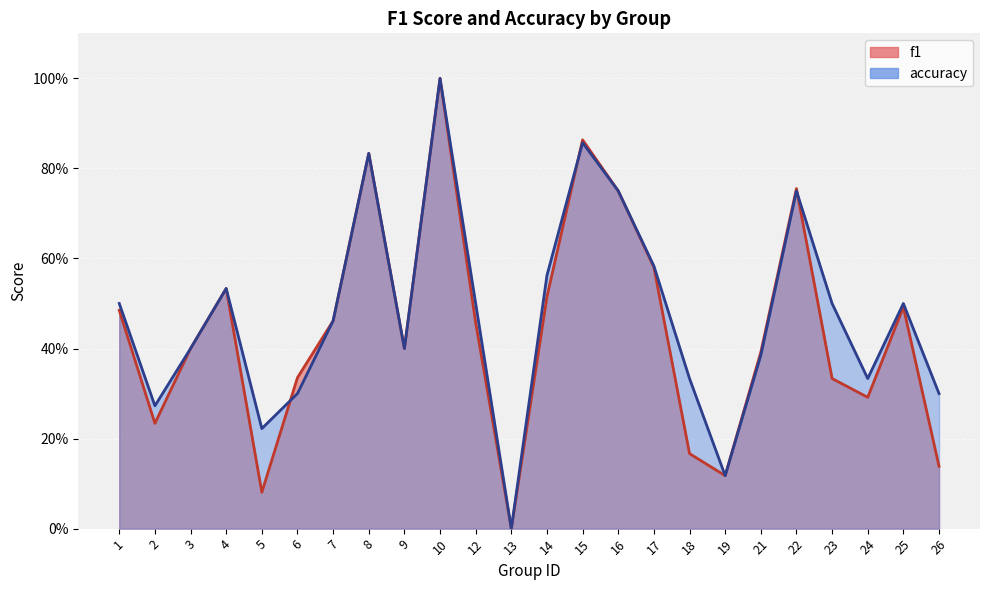

What are all the series names shown in the legend?

f1, accuracy